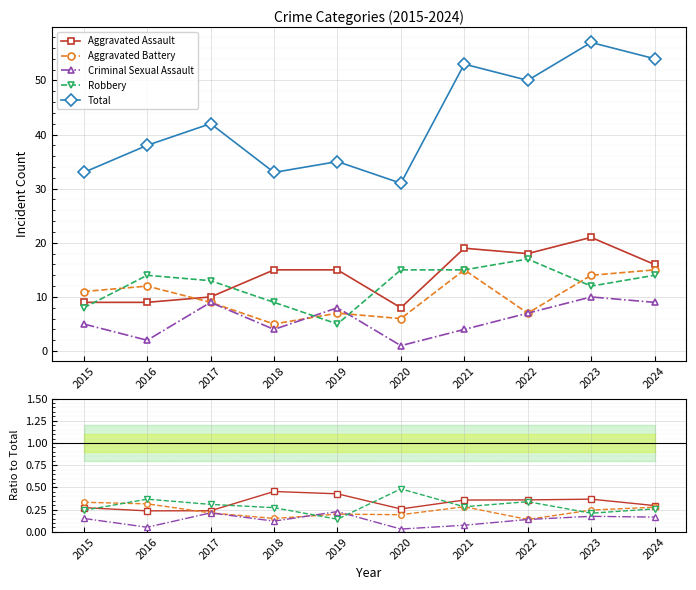

Reading right to left, transcribe all the data shown in this chart.

Aggravated Assault: 0.3	0.4	0.4	0.4	0.3	0.4	0.5	0.2	0.2	0.3
Aggravated Battery: 0.3	0.2	0.1	0.3	0.2	0.2	0.2	0.2	0.3	0.3
Criminal Sexual Assault: 0.2	0.2	0.1	0.1	0.0	0.2	0.1	0.2	0.1	0.2
Robbery: 0.3	0.2	0.3	0.3	0.5	0.1	0.3	0.3	0.4	0.2
Total: 54.0	57.0	50.0	53.0	31.0	35.0	33.0	42.0	38.0	33.0